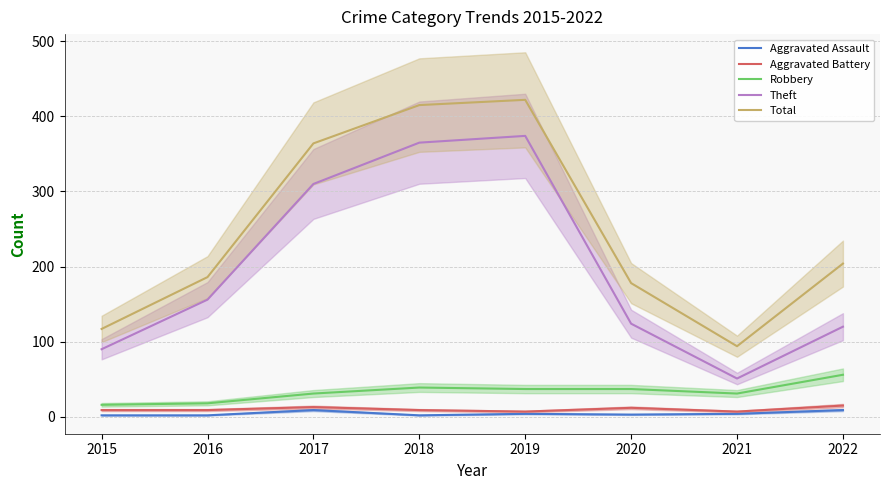

Is it true that Aggravated Battery equals 5 at 2016?

False